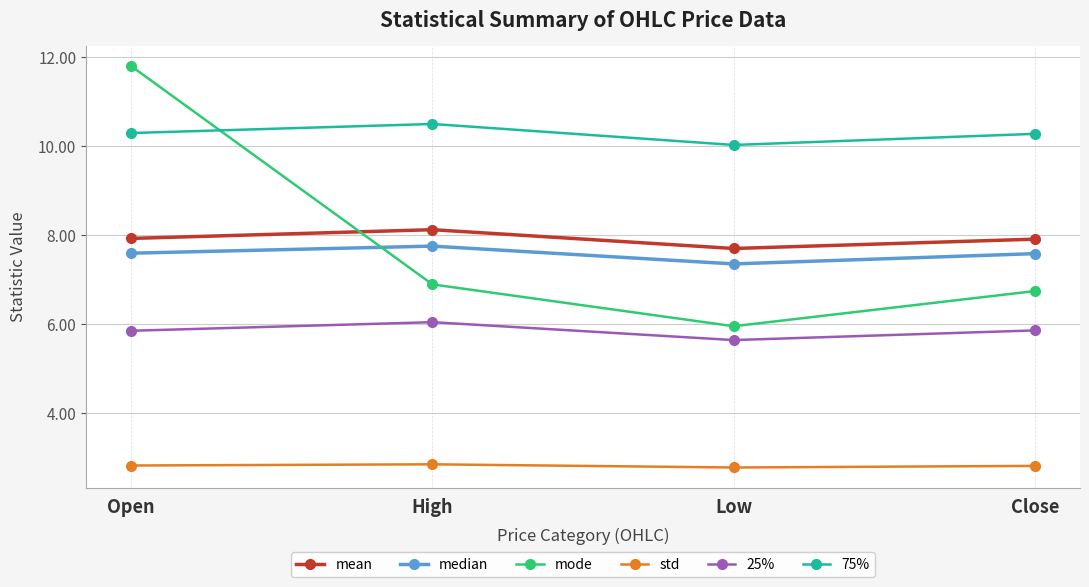

True or false: median and mean intersect in this chart.

False